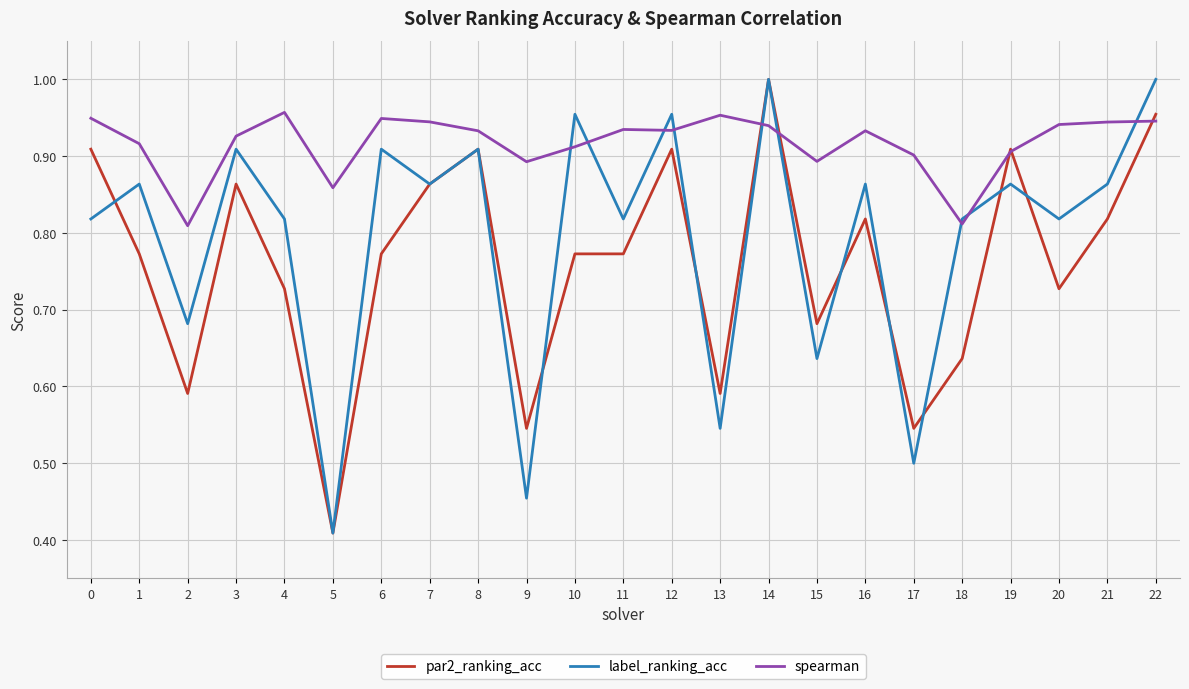

Which series has the largest total across all categories?

spearman